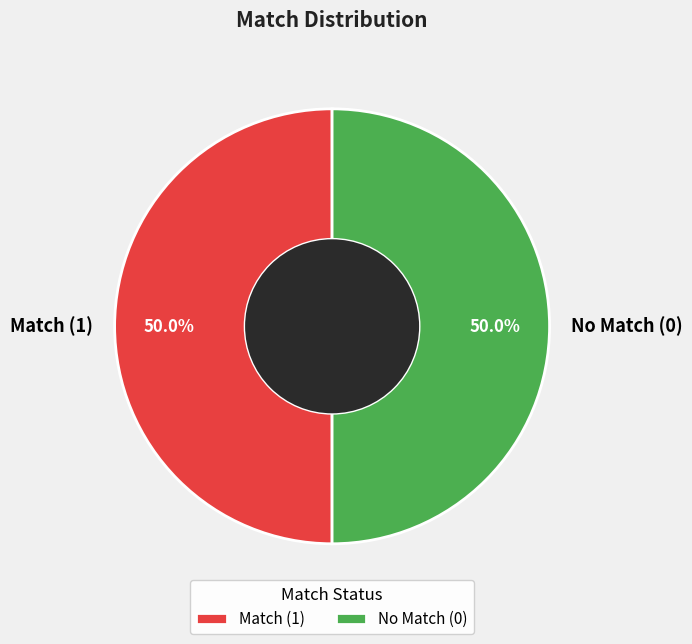

What is the total percentage of Match (1) and No Match (0)?

100.0%